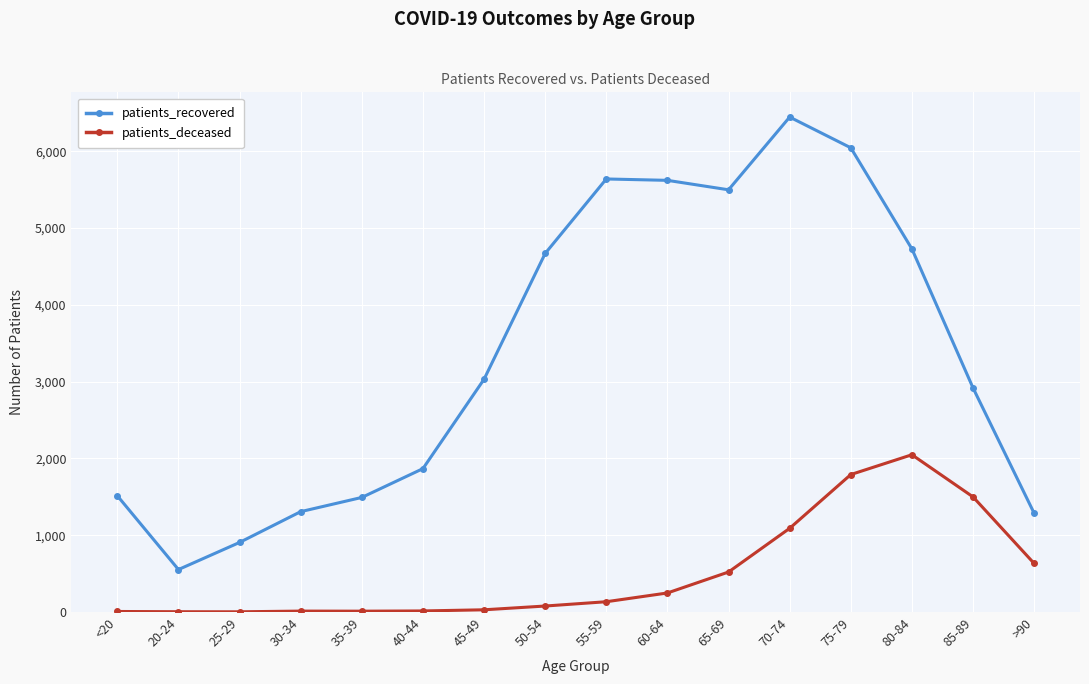

What is the label of the 6th point from the right?

65-69